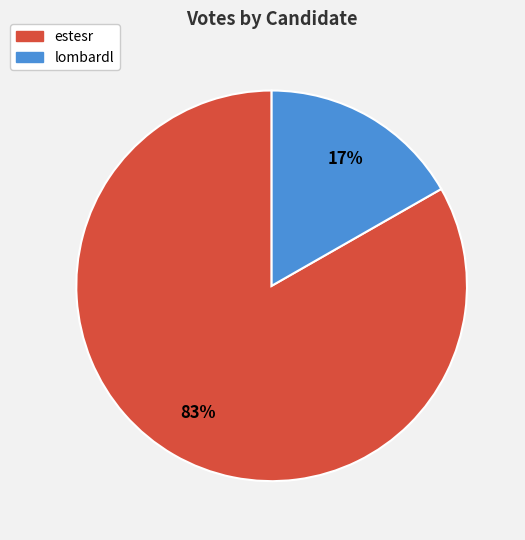

Is it true that lombardl is 6% of the pie?

False